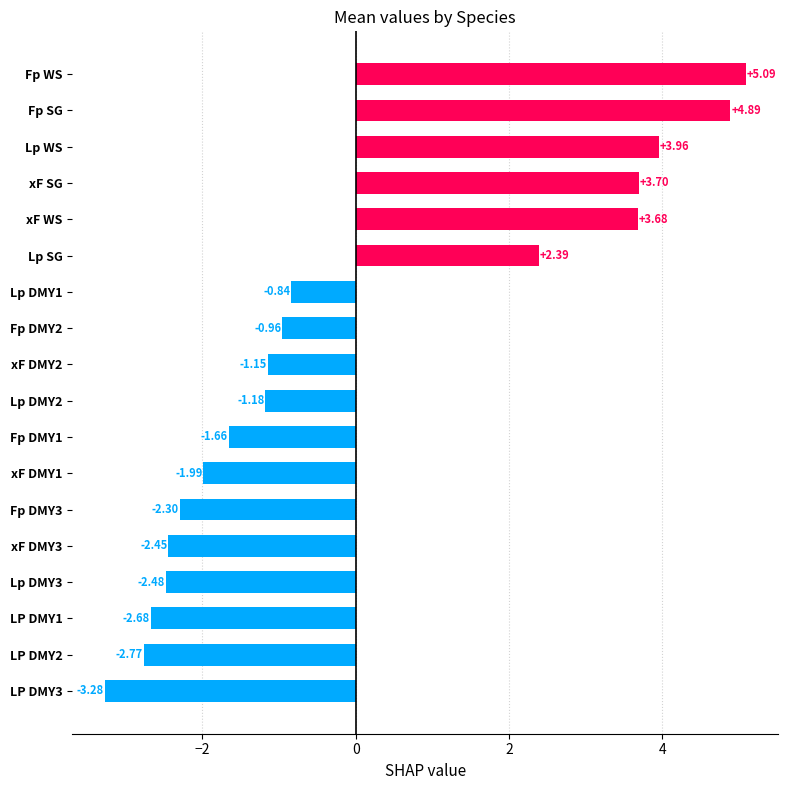

List the labels in order of value, largest first.

Fp WS, Fp SG, Lp WS, xF SG, xF WS, Lp SG, Lp DMY1, Fp DMY2, xF DMY2, Lp DMY2, Fp DMY1, xF DMY1, Fp DMY3, xF DMY3, Lp DMY3, LP DMY1, LP DMY2, LP DMY3